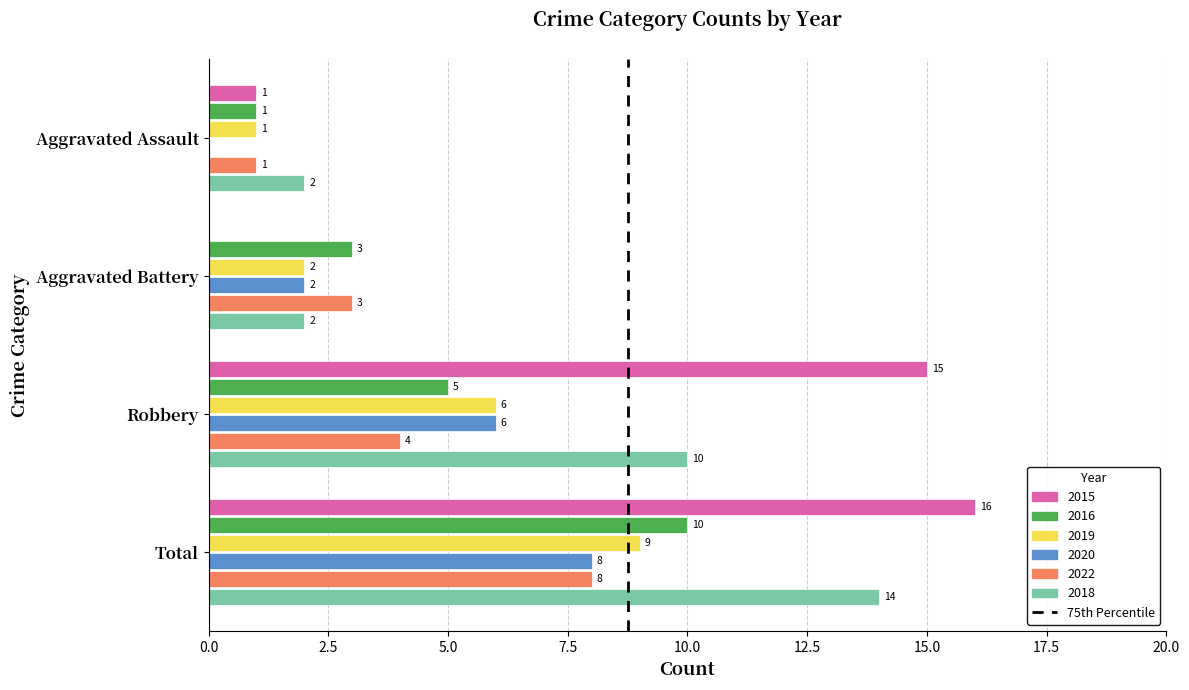

How many series are shown in this chart?

6